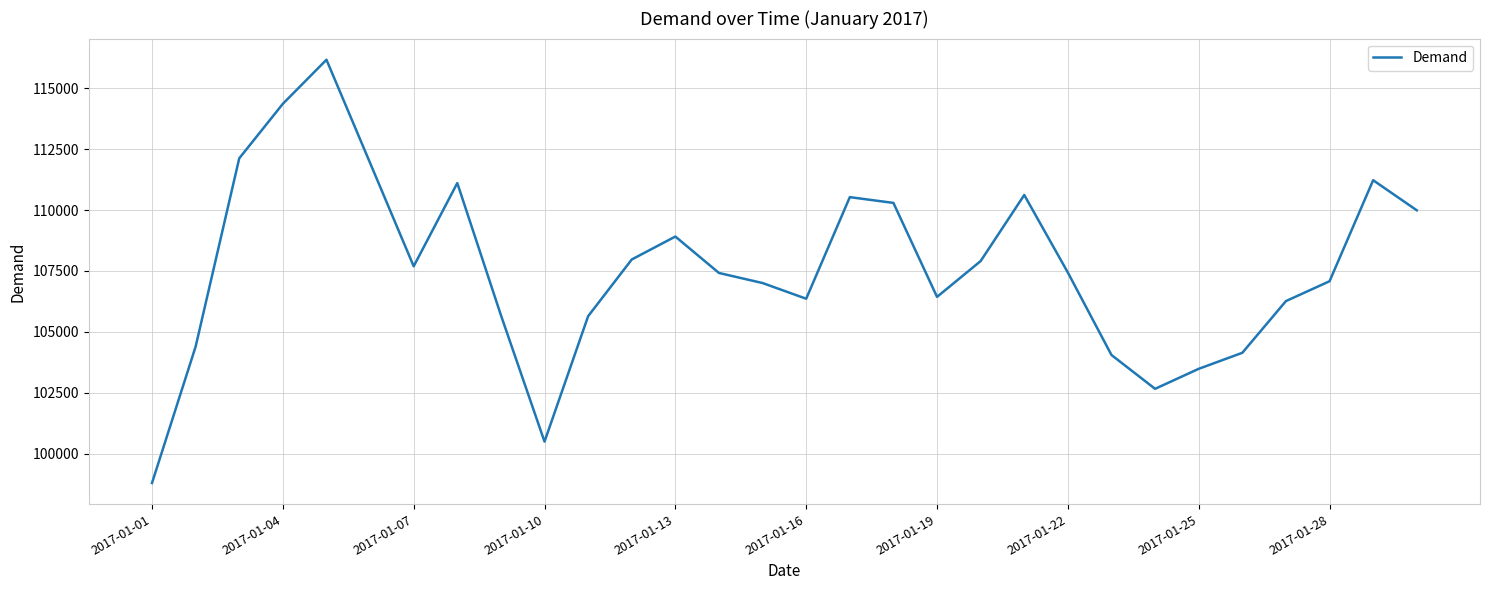

What is the difference between the maximum and minimum values?

17385.4